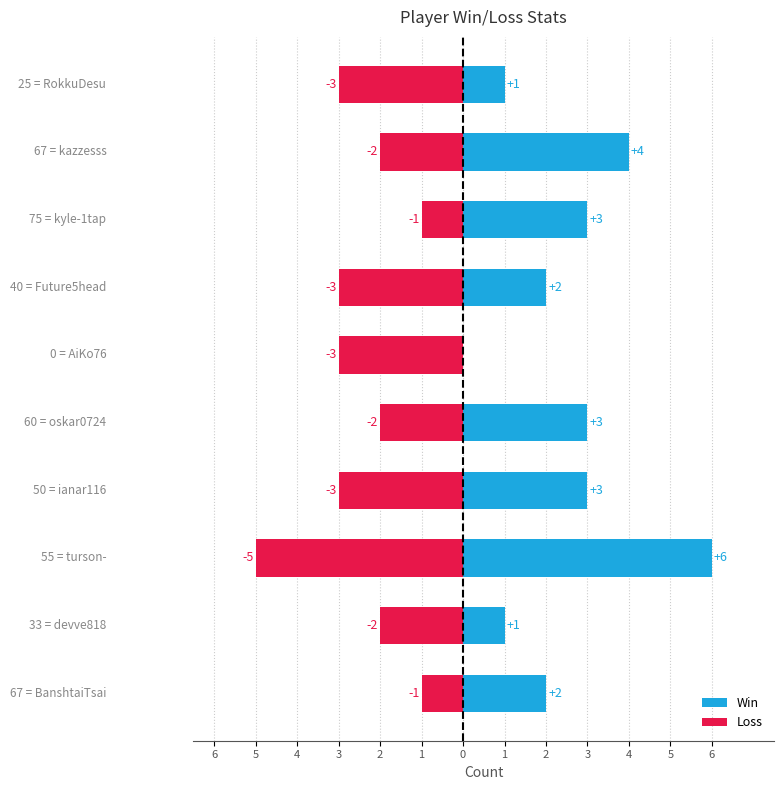

The Loss series shows -1 at 2. True or false?

False